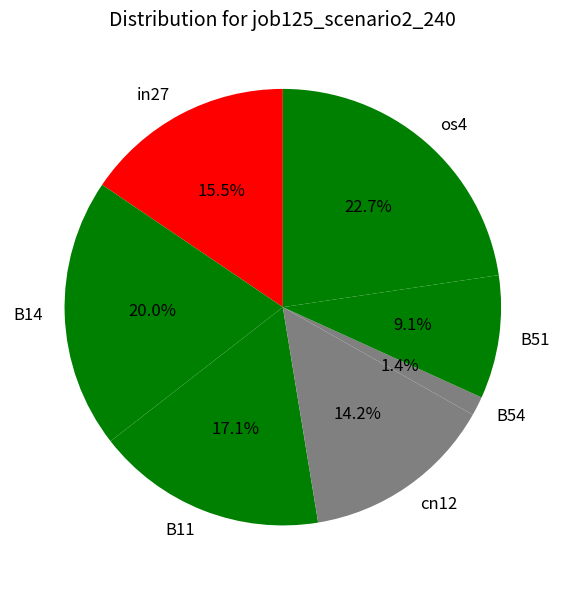

To the nearest percent, what is the combined percentage of B51 and cn12?

23%